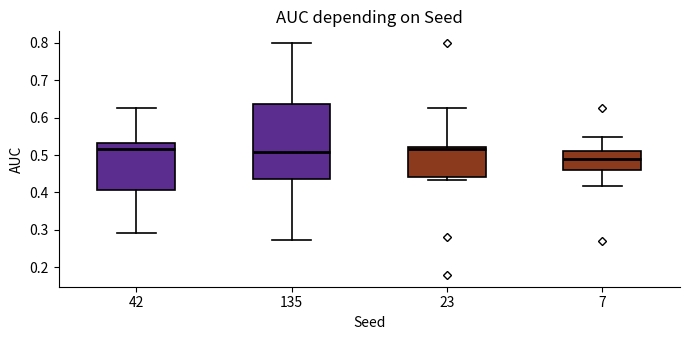

Reading left to right, read every box against the y-axis: the position of its median line, the range the box covers, and the ends of its whiskers. The values are not printed on the chart, so give them approximately, as read against the axis.

42: median 0.51, box 0.41 to 0.53, whiskers 0.29 to 0.63
135: median 0.51, box 0.44 to 0.64, whiskers 0.27 to 0.80
23: median 0.52 (just below the box's upper edge), box 0.44 to 0.52, whiskers 0.43 to 0.63
7: median 0.49, box 0.46 to 0.51, whiskers 0.42 to 0.55